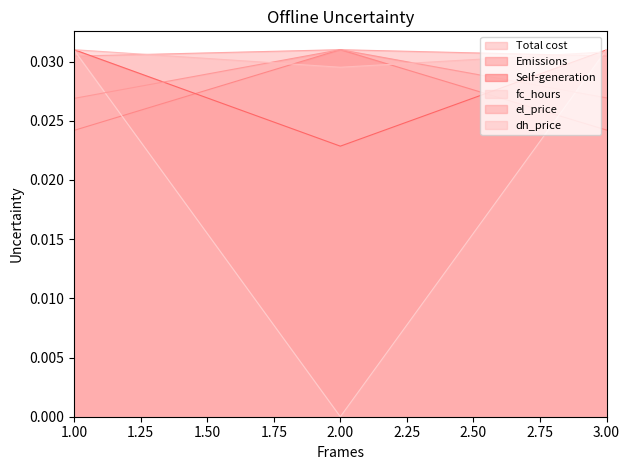

Which has a higher value, 3 or 1?

3